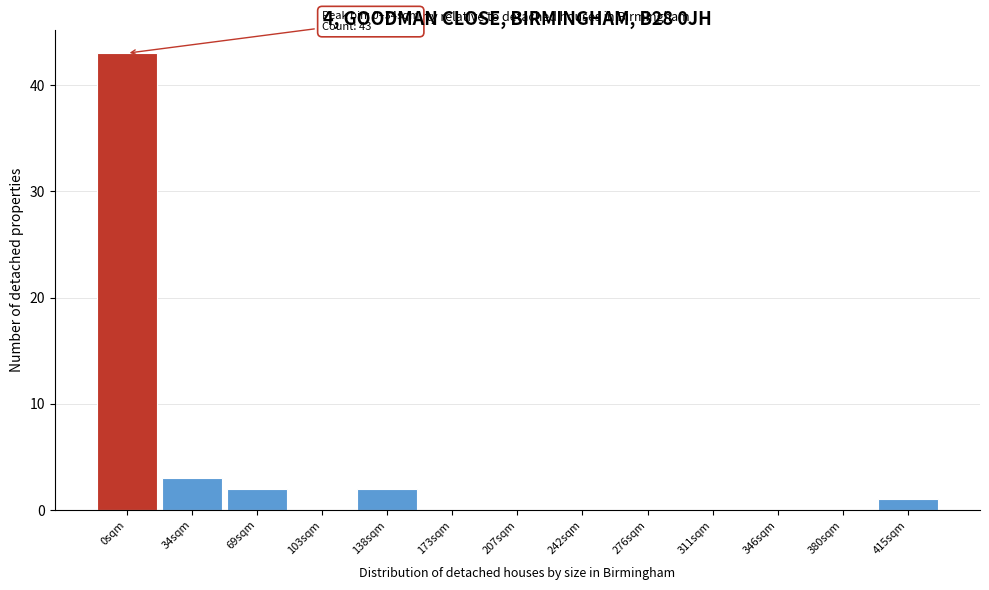

Reading left to right, extract all data points from this chart.

0sqm=43	34sqm=3	69sqm=2	103sqm=0	138sqm=2	173sqm=0	207sqm=0	242sqm=0	276sqm=0	311sqm=0	346sqm=0	380sqm=0	415sqm=1